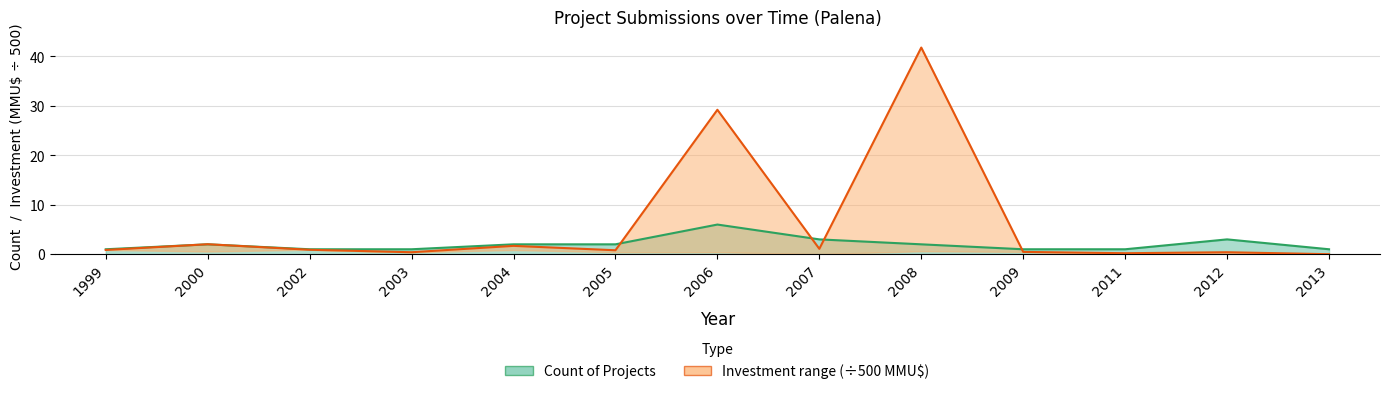

Is the value of Count at 2009 greater than the value of Investment_high at 2012?

Yes